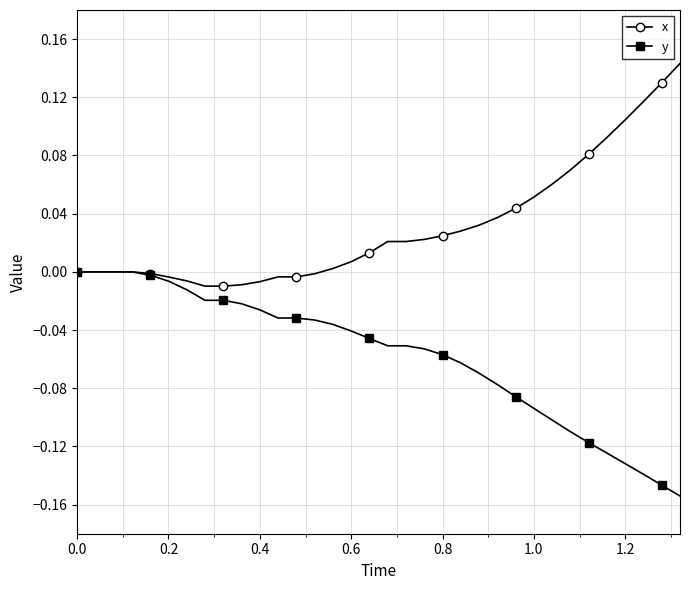

Does the chart have visible grid lines?

Yes